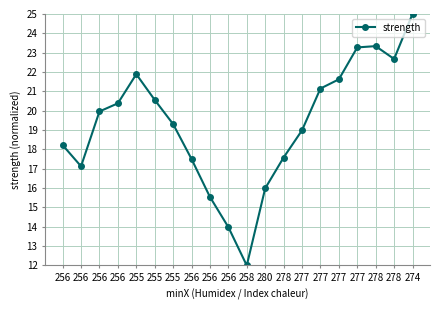

What is the approximate value at 277?

21.1